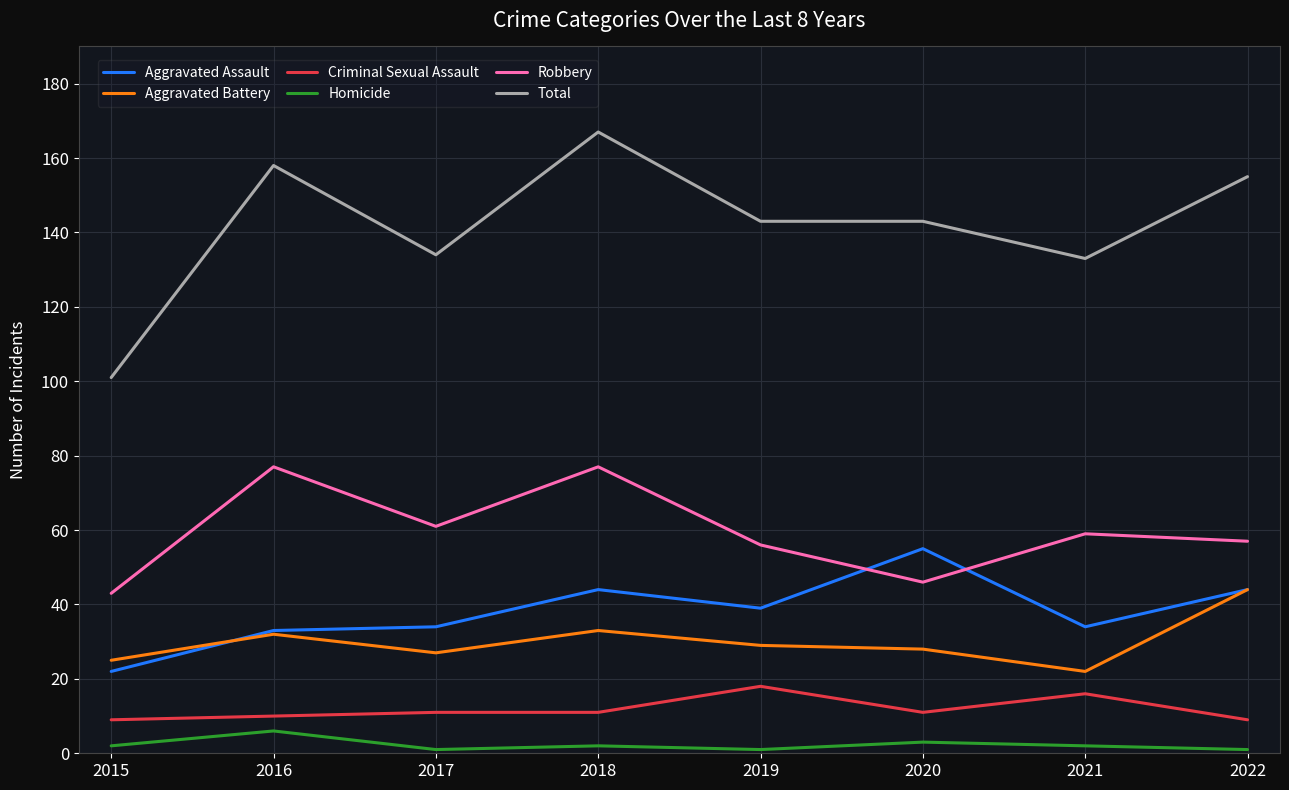

True or false: Total and Aggravated Battery intersect in this chart.

False